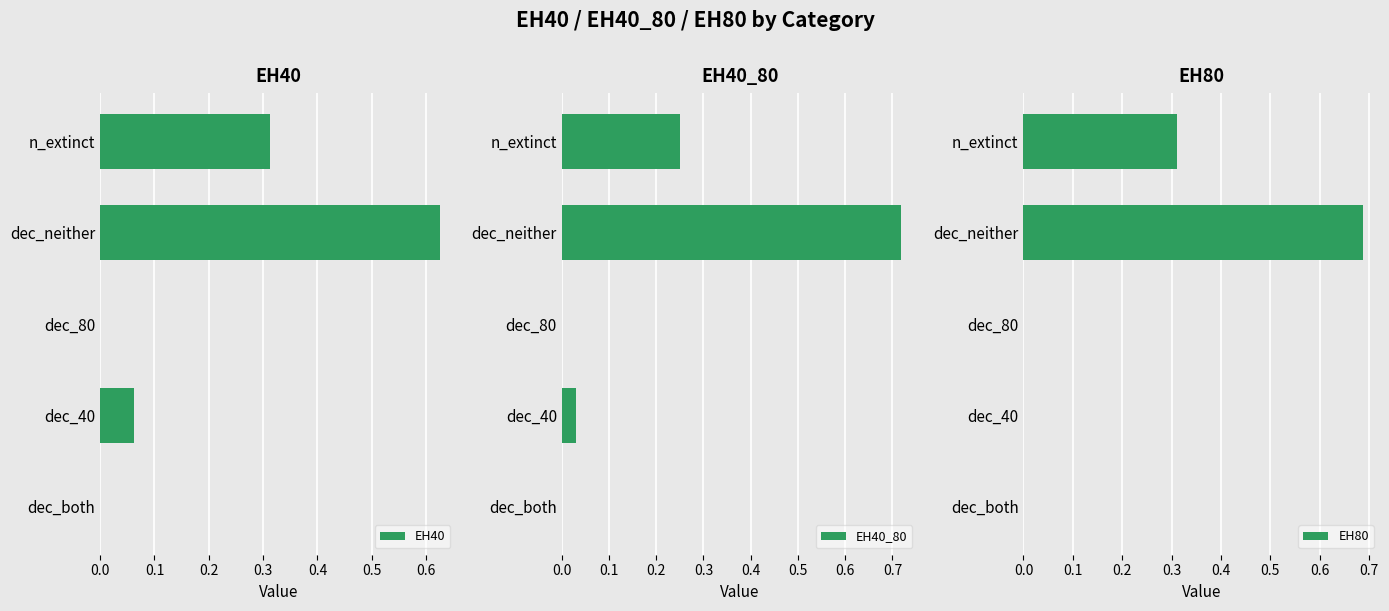

Reading right to left, what are all the values shown in this chart?

EH40: 0.3	0.6	0.0	0.1	0.0
EH40_80: 0.2	0.7	0.0	0.0	0.0
EH80: 0.3	0.7	0.0	0.0	0.0